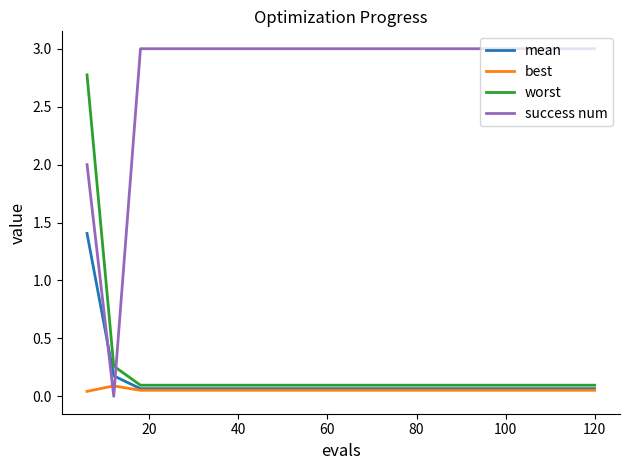

Which series has the largest range (max minus min)?

success num